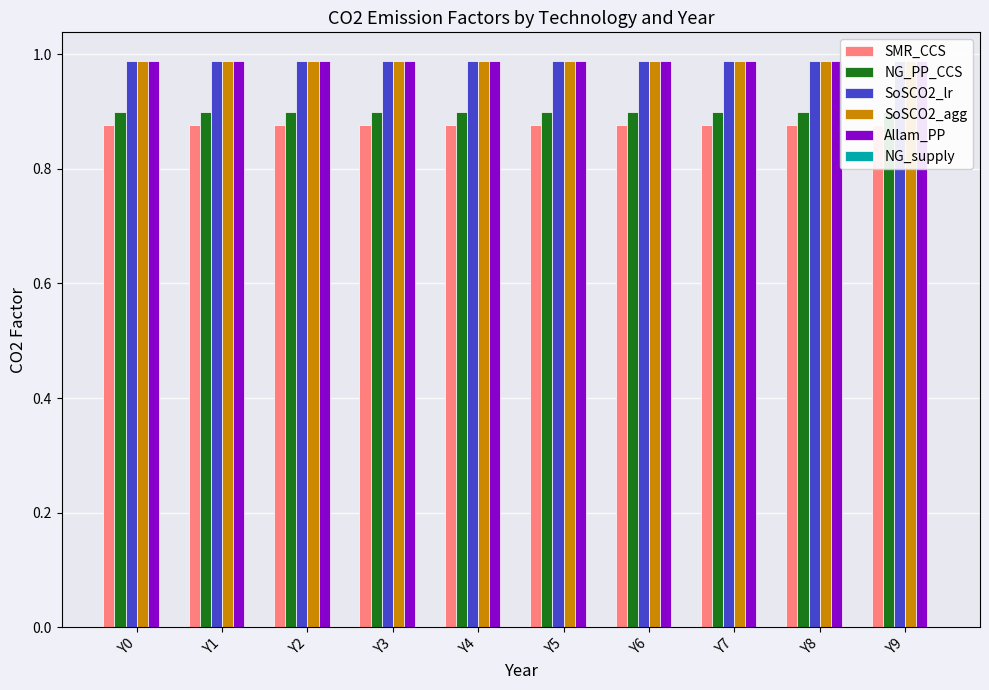

Which series has the largest range (max minus min)?

SMR_CCS